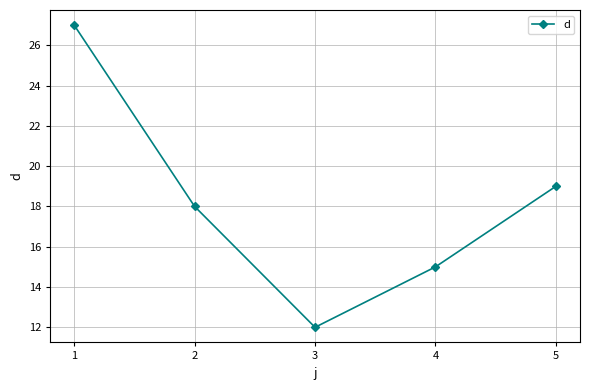

What is the value of the 4th point from the left?

15